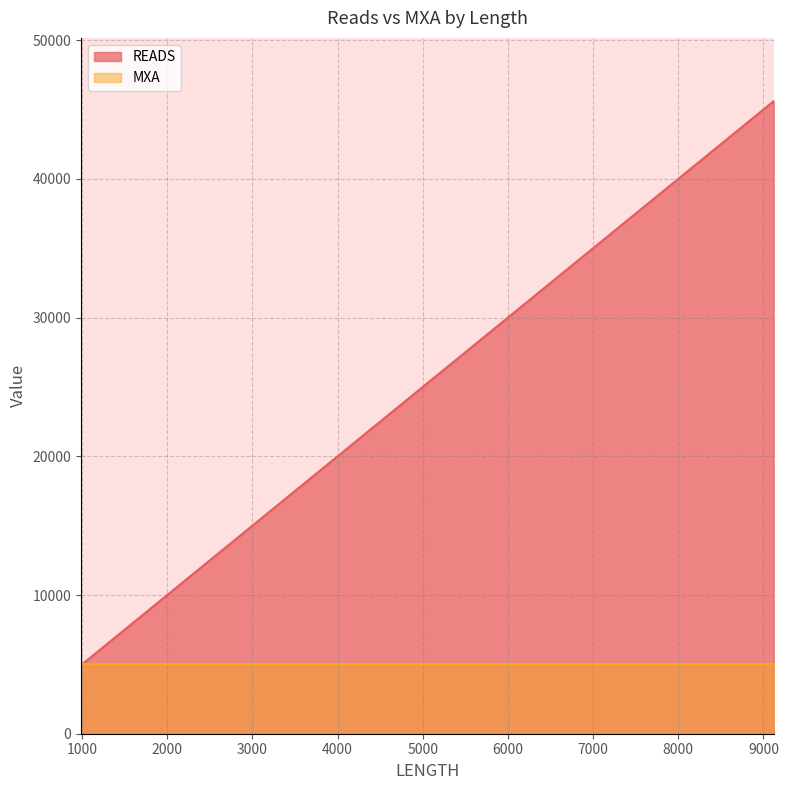

What are all the series names shown in the legend?

READS, MXA